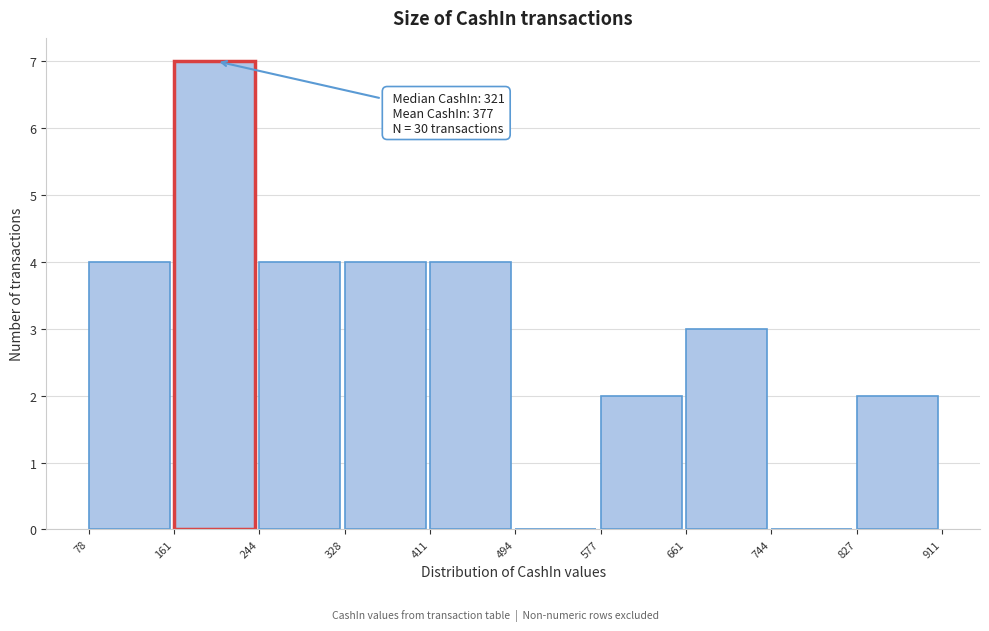

Which range on the x-axis has the tallest bar?

161 to 244